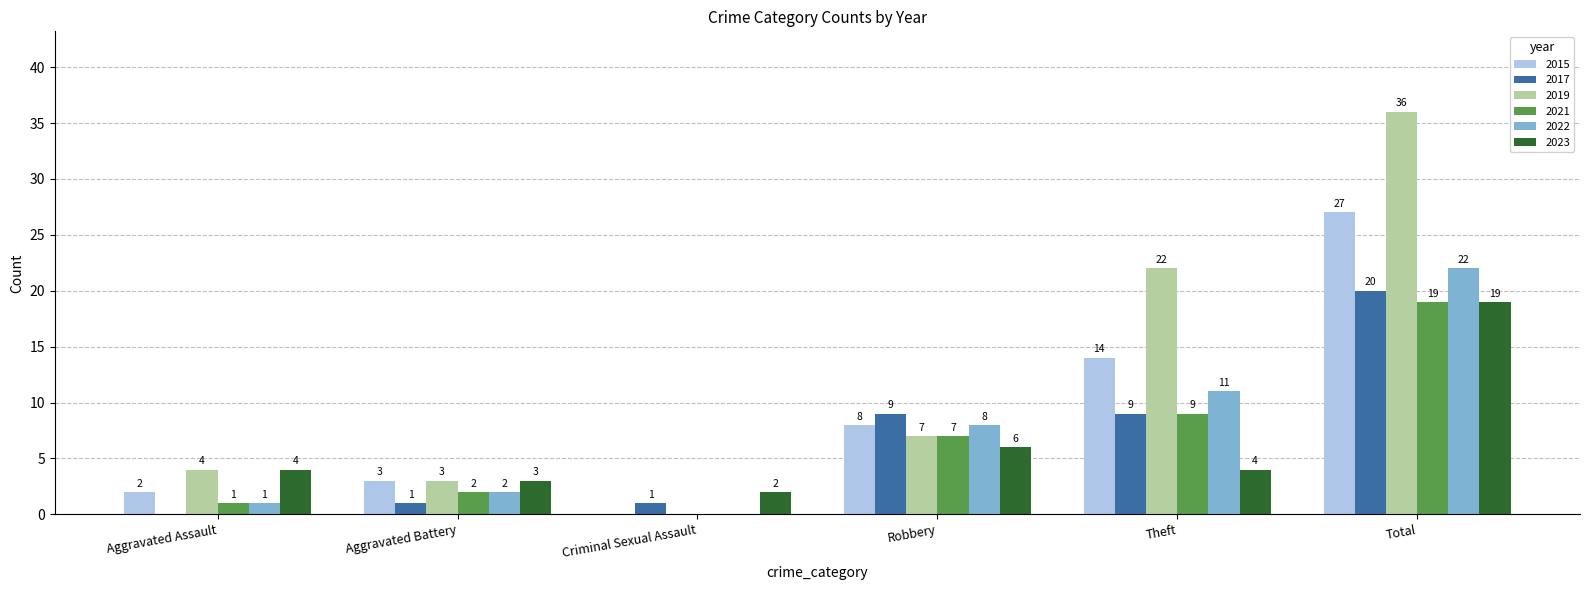

True or false: 2015 has a value of 3 at Aggravated Battery.

True